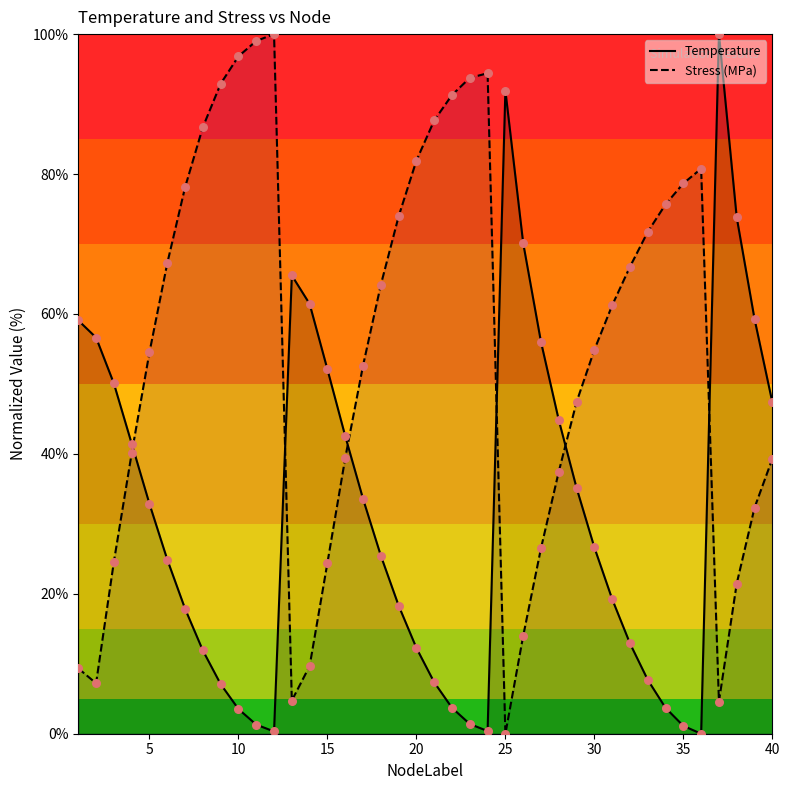

What are all the series names shown in the legend?

Temperature, Stress (MPa)